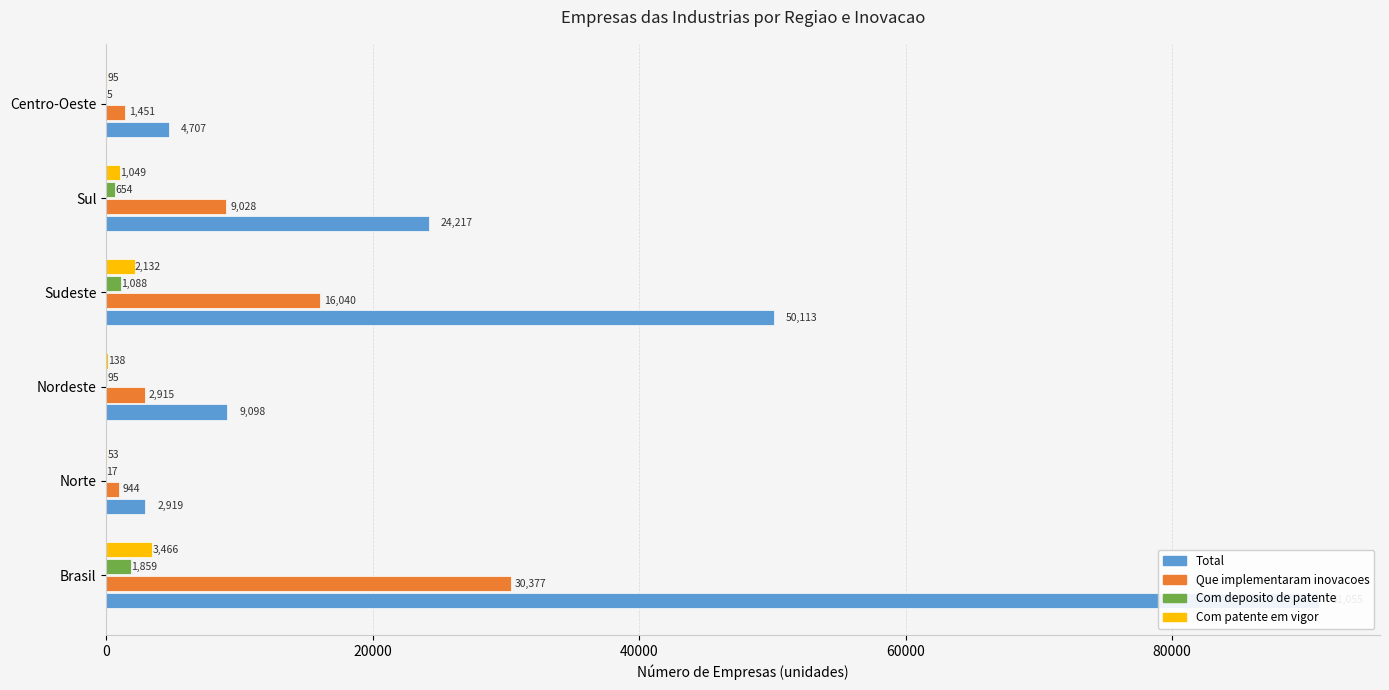

Which series changed the most between Brasil and Sudeste?

Total